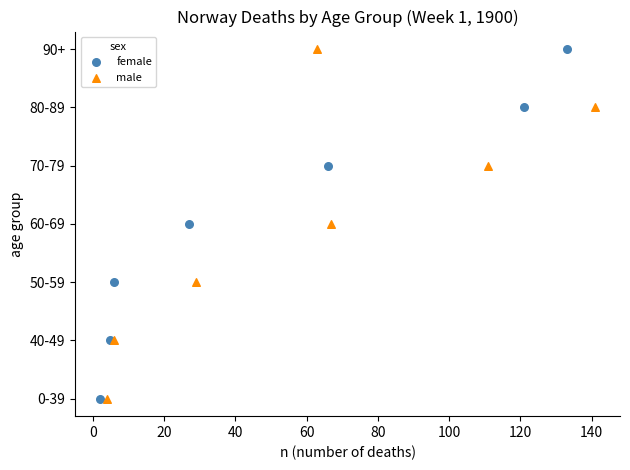

What are all the series names shown in the legend?

female, male